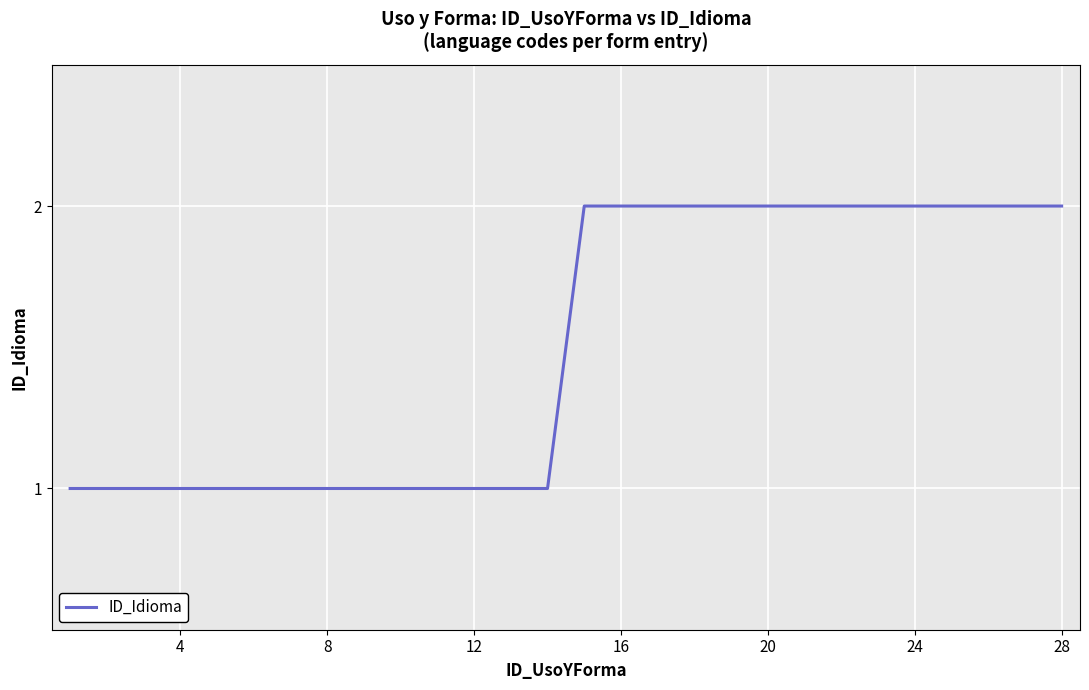

How many lines are shown in the chart?

1